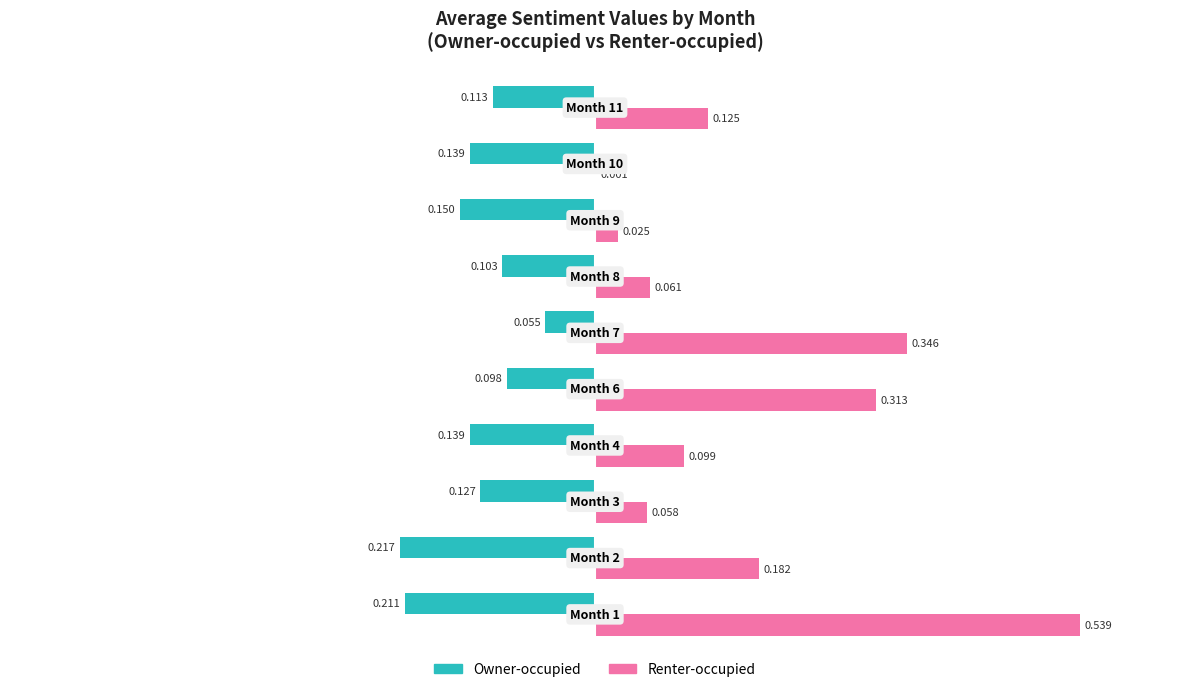

Which series has the largest total across all categories?

Renter-occupied